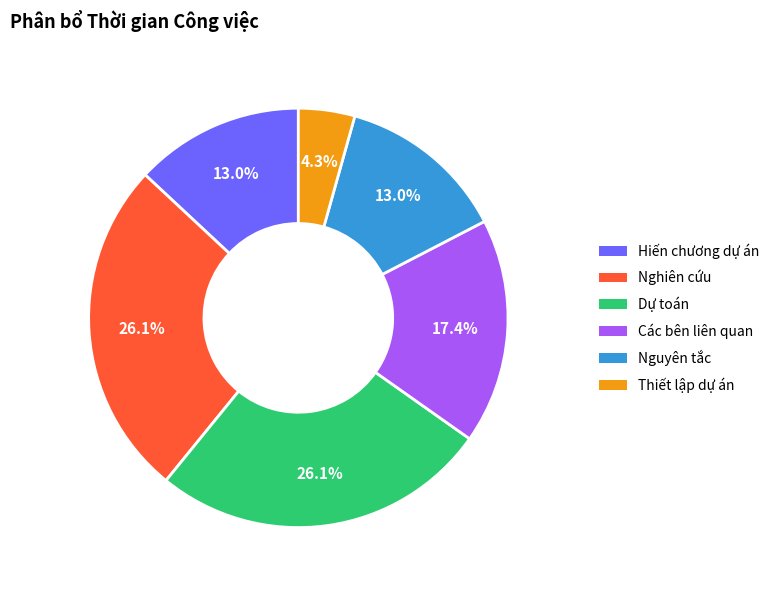

What percentage is the Nghiên cứu slice, to the nearest percent?

26%